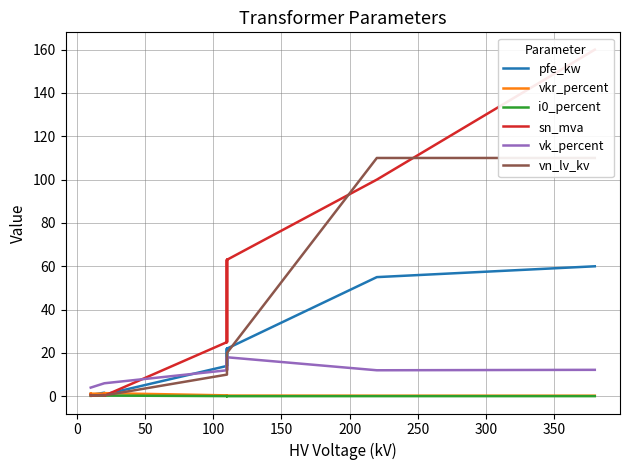

What position from the left is 300?

8